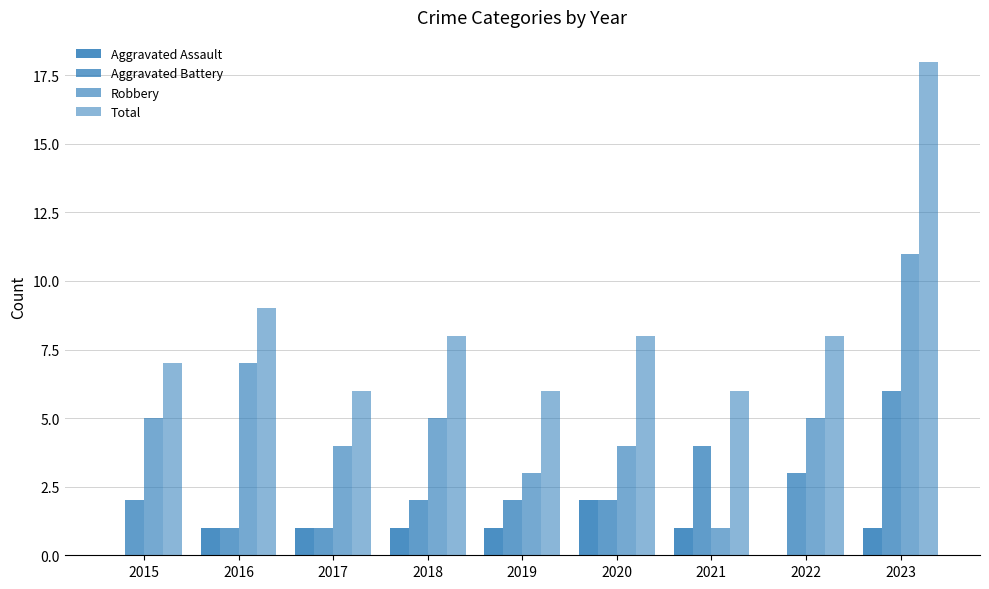

Which series has the largest total across all categories?

Total